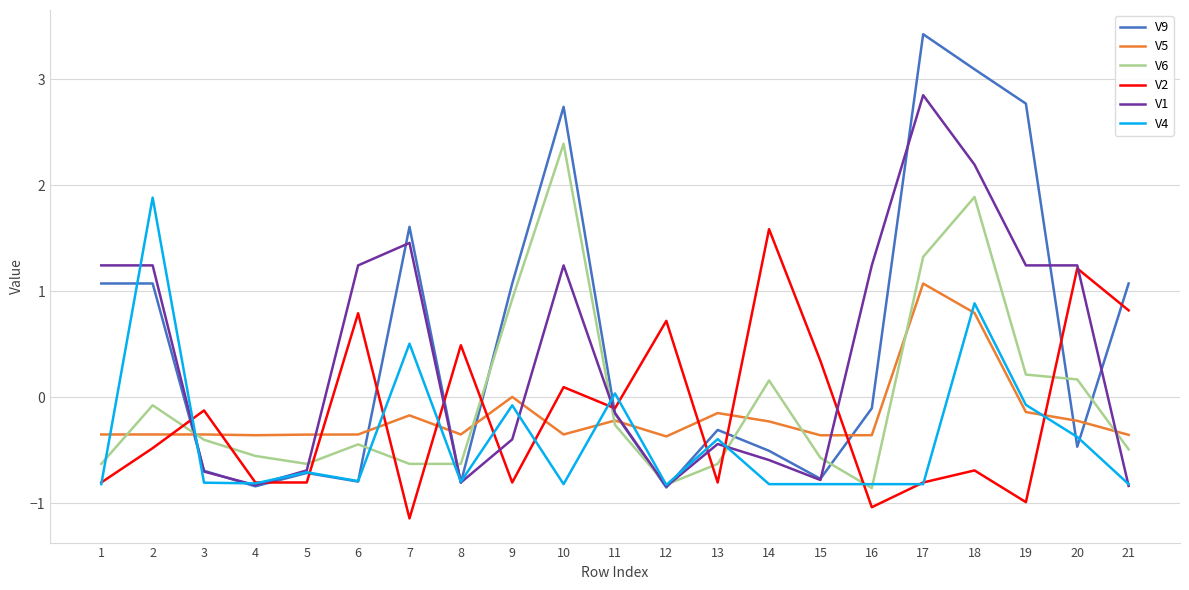

True or false: V5 and V4 cross at least once.

True